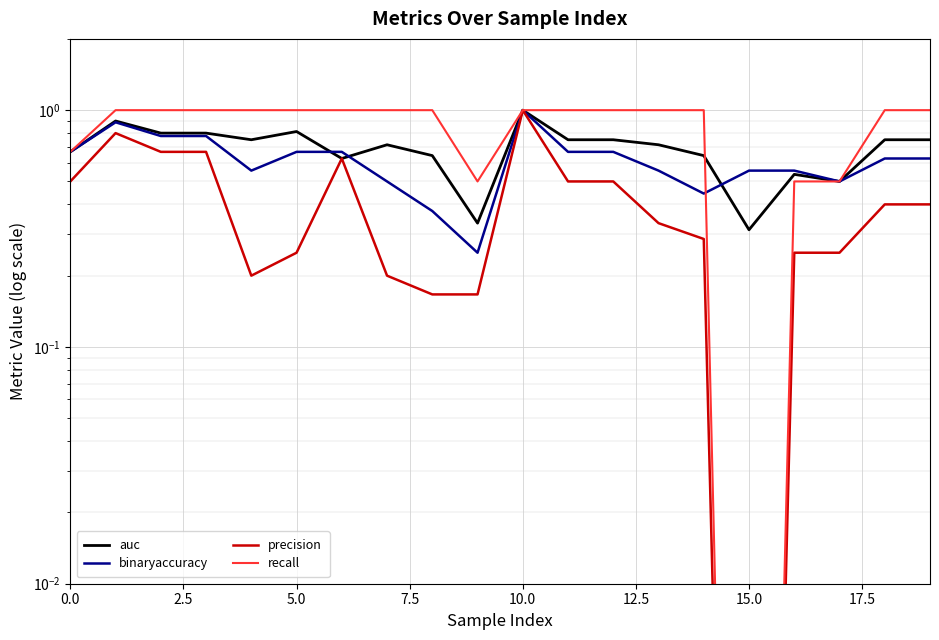

Which has a higher value, 11 or 16?

11